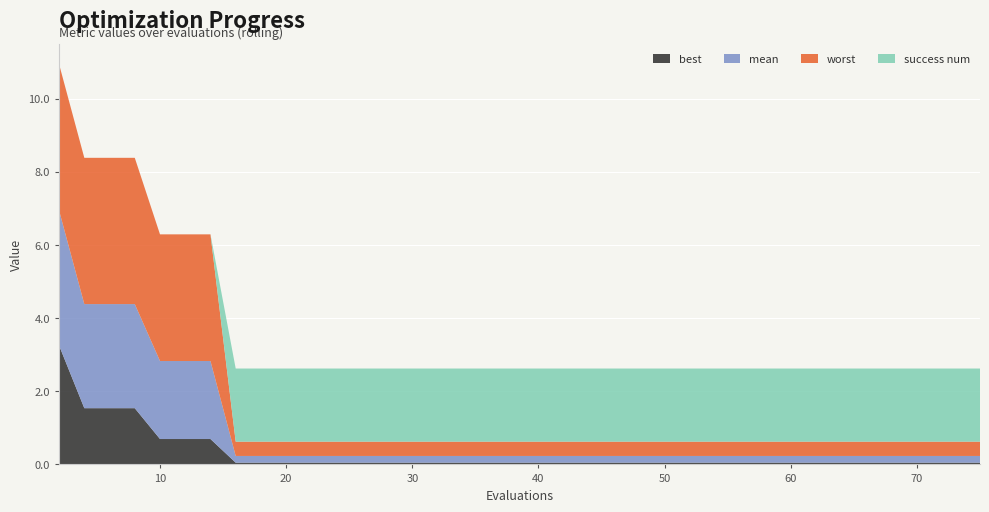

Reading right to left, what are all the values shown in this chart?

best: 0.0	0.0	0.0	0.0	0.0	0.0	0.0	0.0	0.0	0.0	0.0	0.0	0.0	0.0	0.0	0.0	0.0	0.0	0.0	0.0	0.0	0.0	0.0	0.0	0.0	0.0	0.7	0.7	0.7	1.5	1.5	1.5	3.3
mean: 0.2	0.2	0.2	0.2	0.2	0.2	0.2	0.2	0.2	0.2	0.2	0.2	0.2	0.2	0.2	0.2	0.2	0.2	0.2	0.2	0.2	0.2	0.2	0.2	0.2	0.2	2.1	2.1	2.1	2.8	2.8	2.8	3.7
worst: 0.4	0.4	0.4	0.4	0.4	0.4	0.4	0.4	0.4	0.4	0.4	0.4	0.4	0.4	0.4	0.4	0.4	0.4	0.4	0.4	0.4	0.4	0.4	0.4	0.4	0.4	3.5	3.5	3.5	4.0	4.0	4.0	4.0
success num: 2.0	2.0	2.0	2.0	2.0	2.0	2.0	2.0	2.0	2.0	2.0	2.0	2.0	2.0	2.0	2.0	2.0	2.0	2.0	2.0	2.0	2.0	2.0	2.0	2.0	2.0	0.0	0.0	0.0	0.0	0.0	0.0	0.0